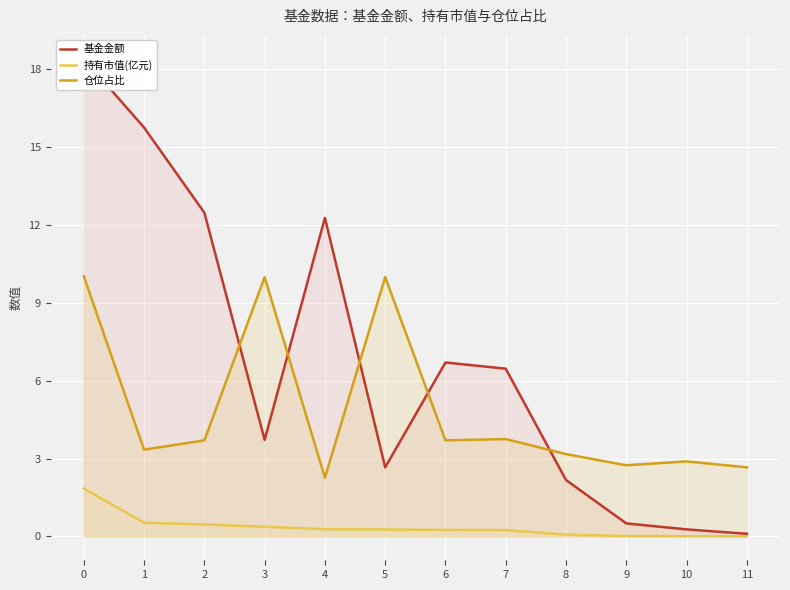

What is the sum of the 持有市值(亿元) values at 0 and 9?

1.9